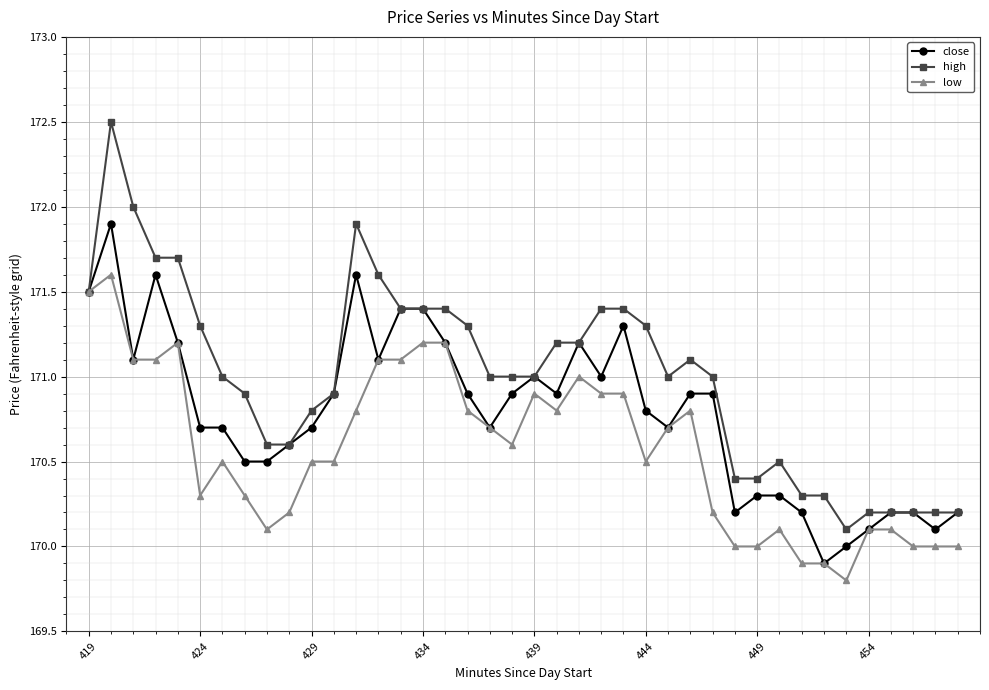

True or false: low has more than 2 interior local peaks.

True